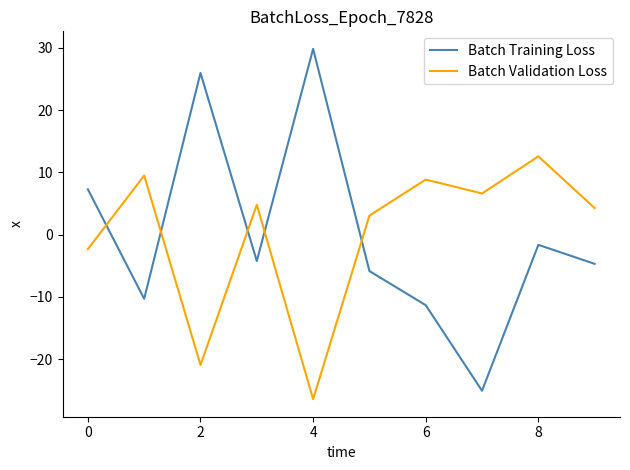

List the series in order of their peak value, lowest first.

Batch Validation Loss, Batch Training Loss